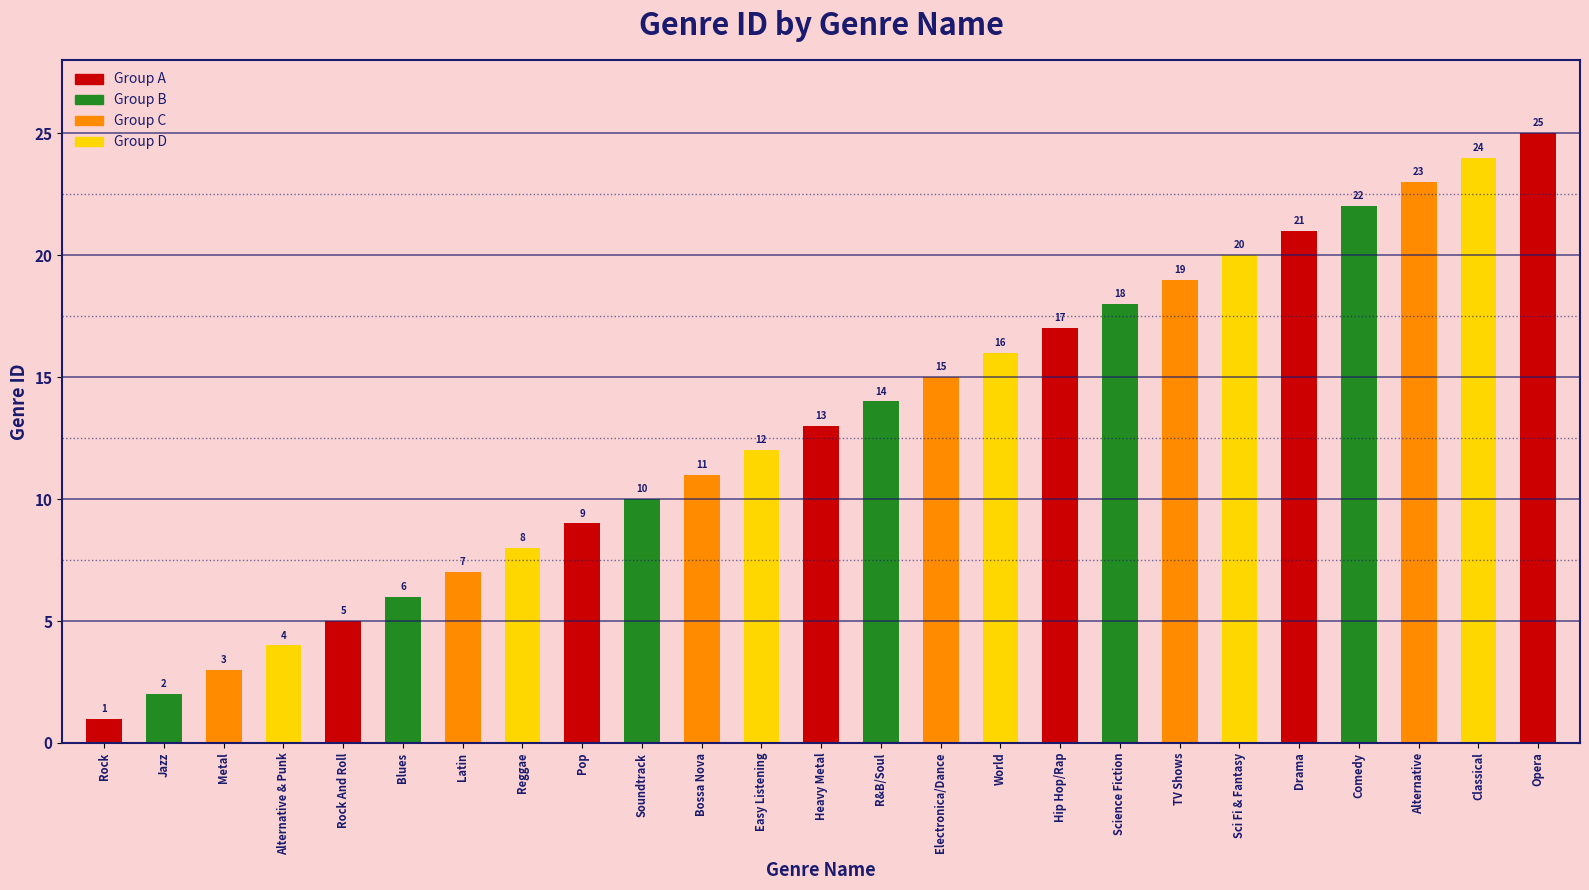

What is the sum of all values?

325